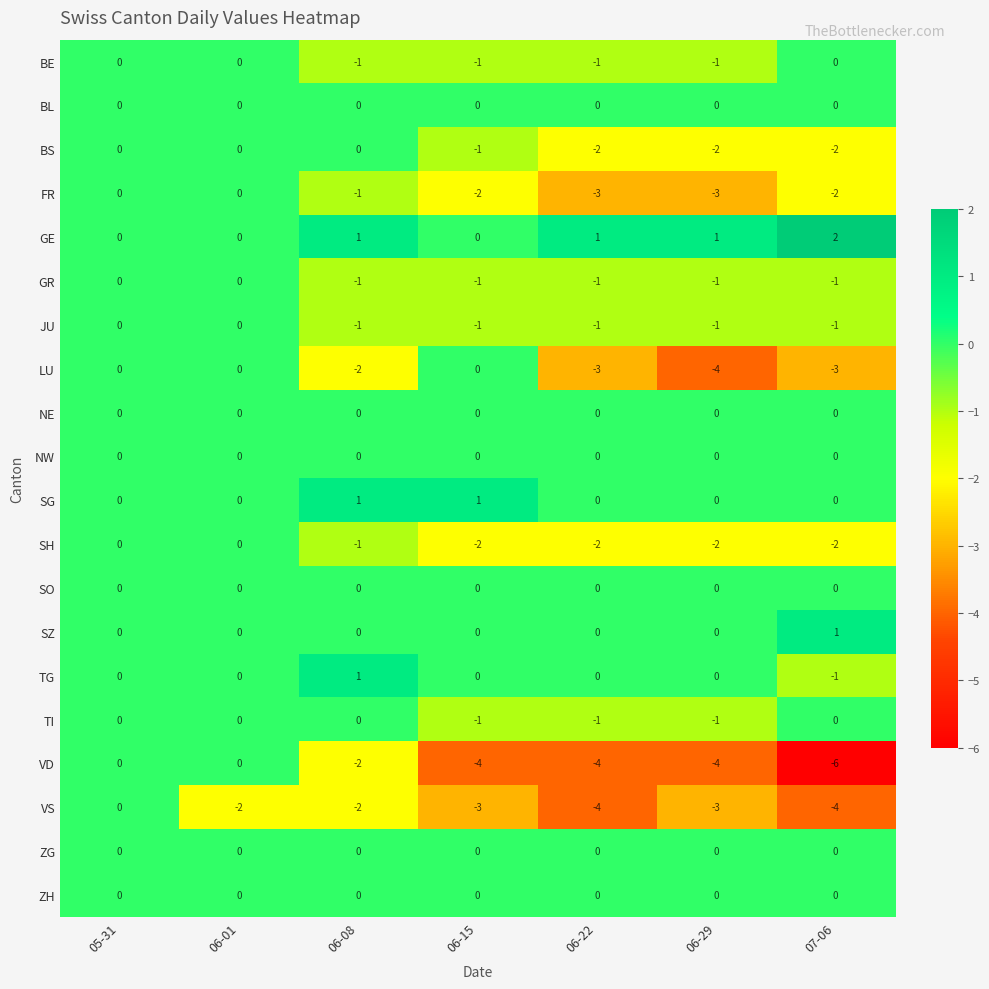

Which series has the widest spread of values?

VD